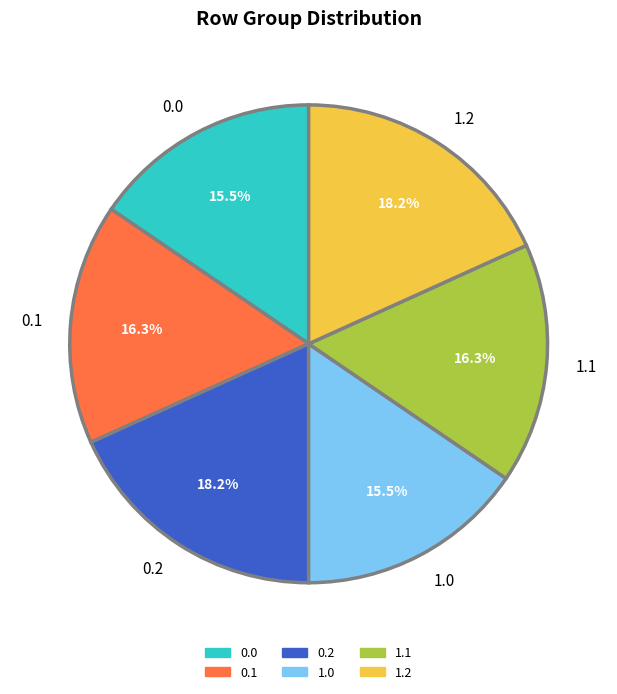

Is it true that 1.1 is 16% of the pie?

True